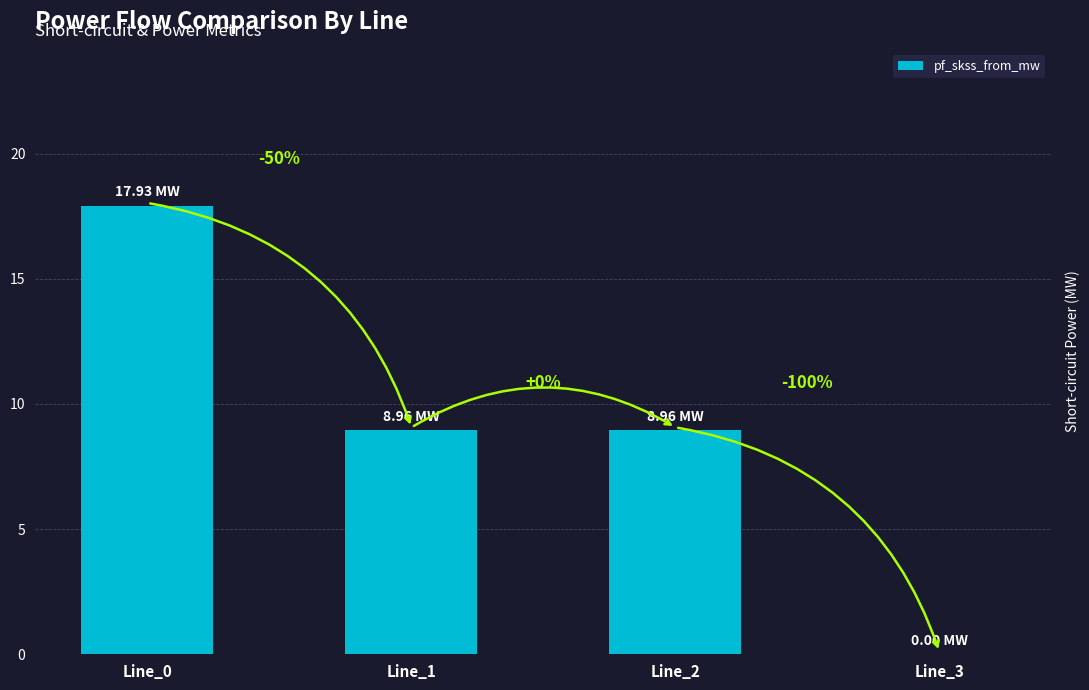

Are the bars horizontal?

No